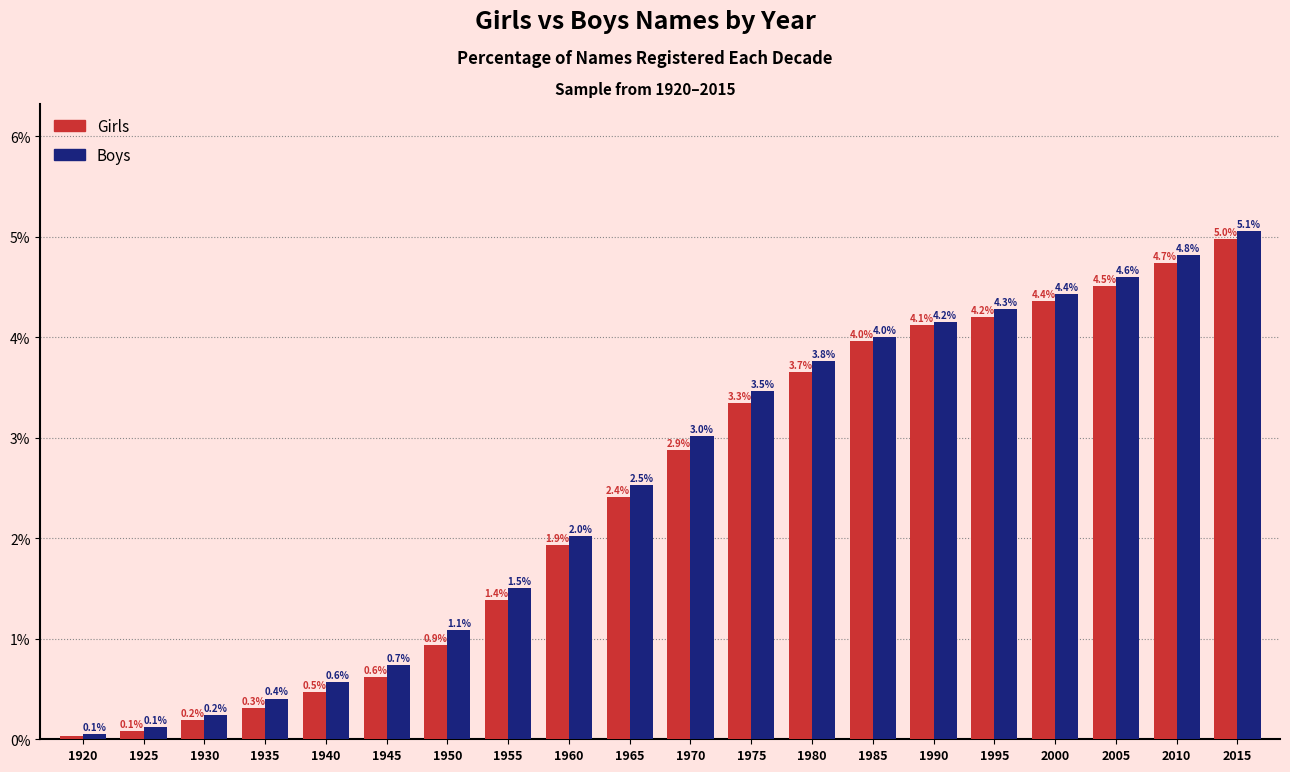

Which series changed the most between 1930 and 1955?

Boys